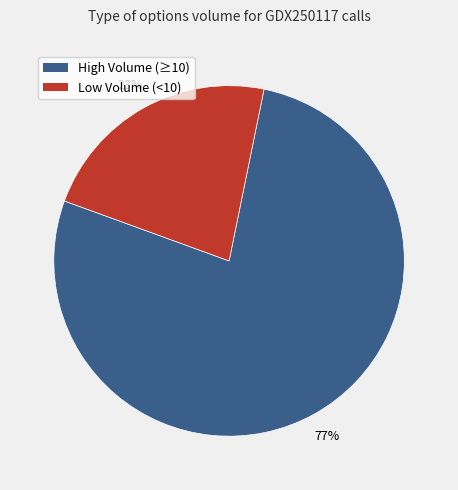

Is there any slice that represents more than half of the pie?

Yes